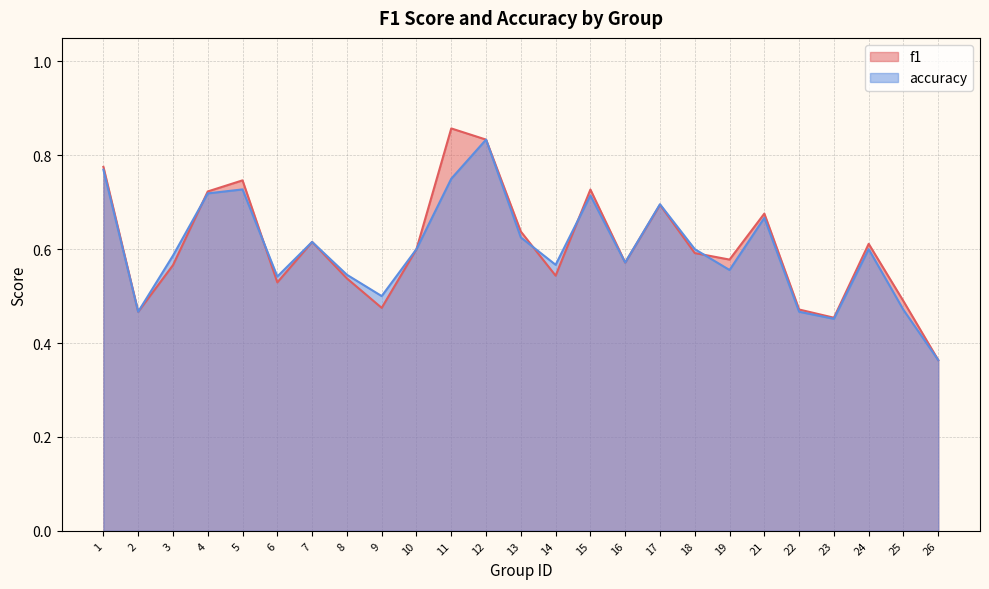

Which series has the largest total across all categories?

f1